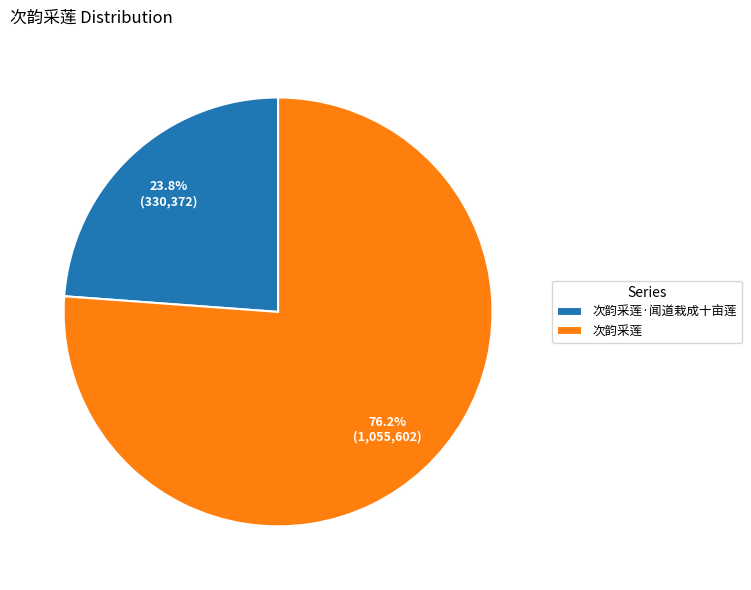

What is the largest slice in the pie chart?

次韵采莲